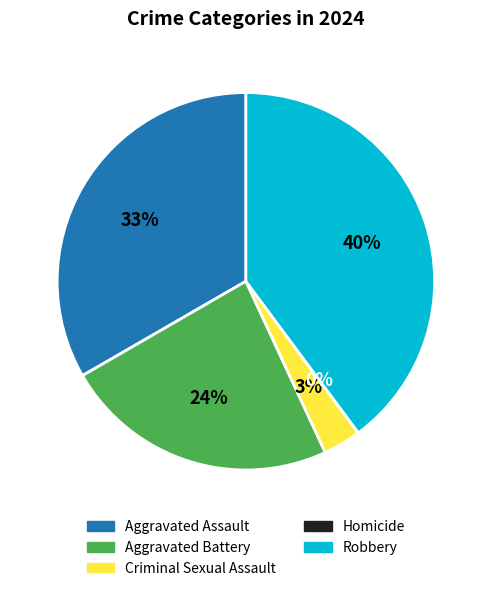

Which category has the smallest portion of the pie?

Homicide